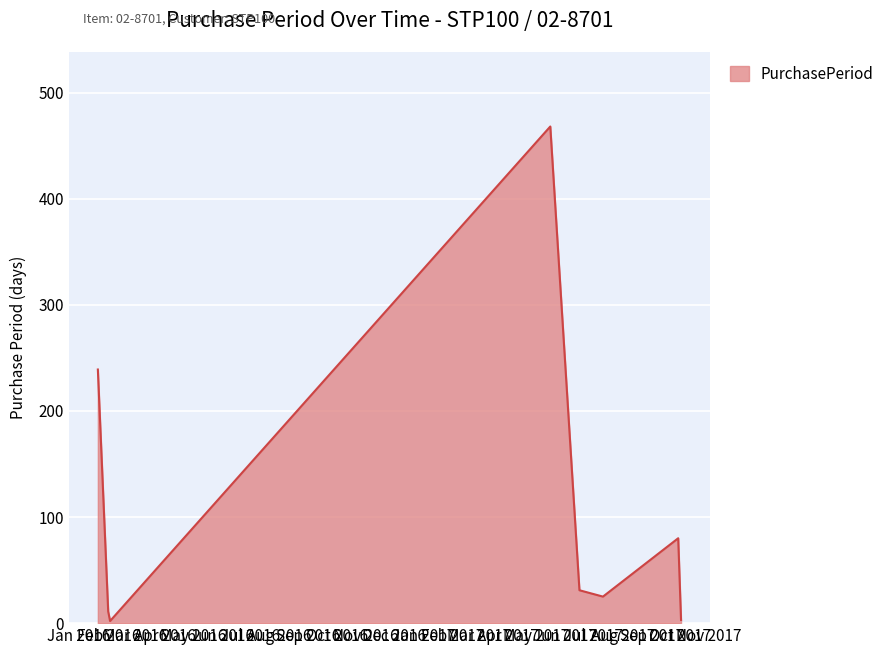

How many interior local peaks (higher than both neighbors) does the data have?

2